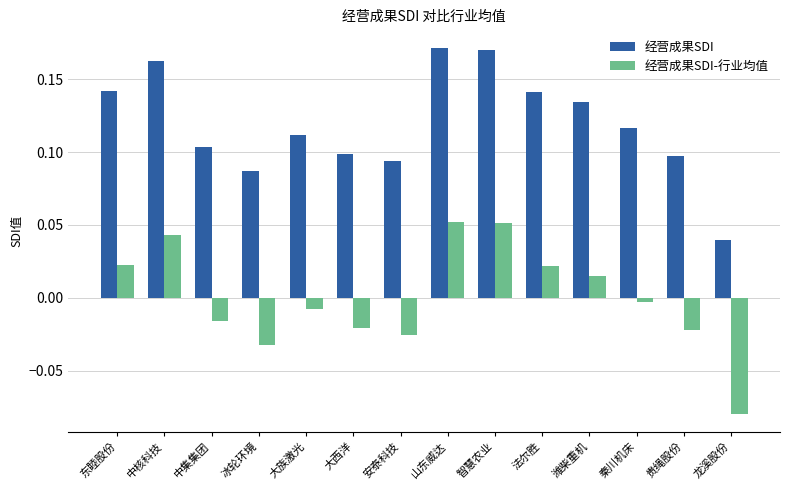

At 东睦股份, list the series in order from smallest to largest.

经营成果SDI-行业均值, 经营成果SDI